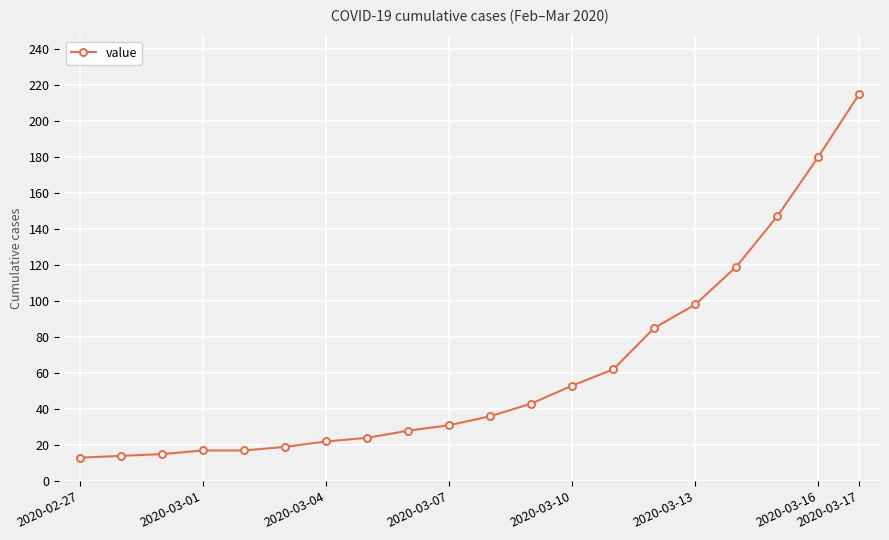

Reading left to right, list all the values displayed in this chart.

13	14	15	17	17	19	22	24	28	31	36	43	53	62	85	98	119	147	180	215